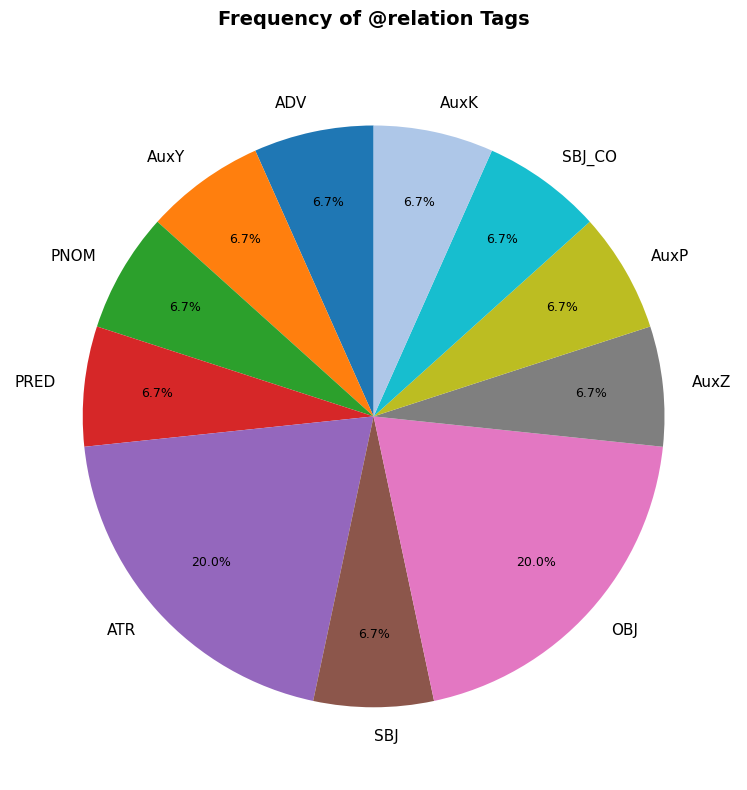

Is there any slice that represents more than half of the pie?

No